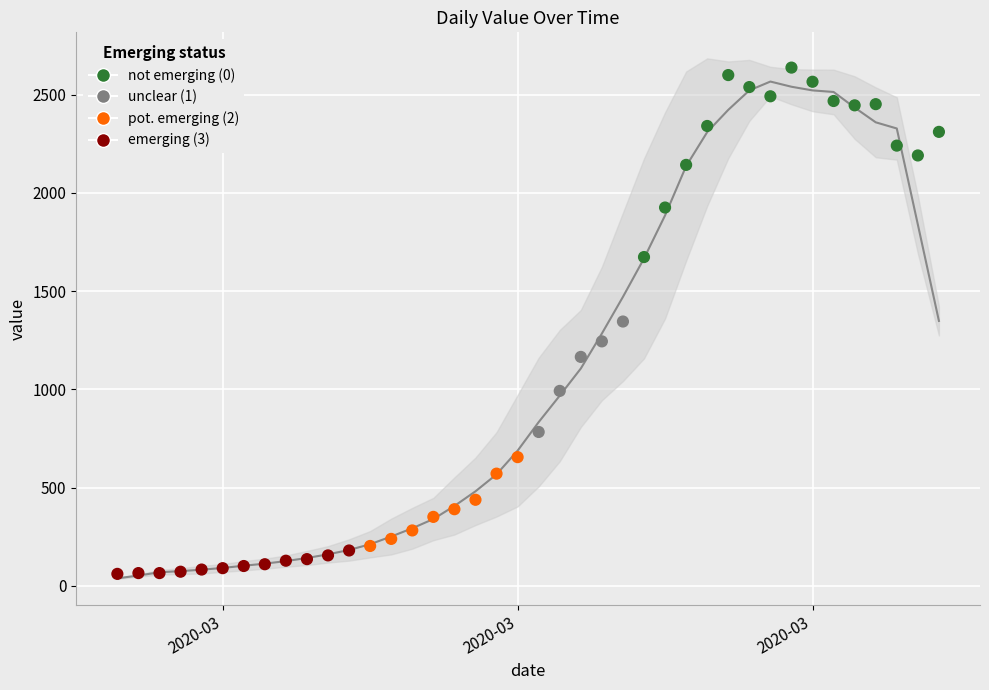

Between 2020-04-02 and 2020-04-04, which is larger?

2020-04-02